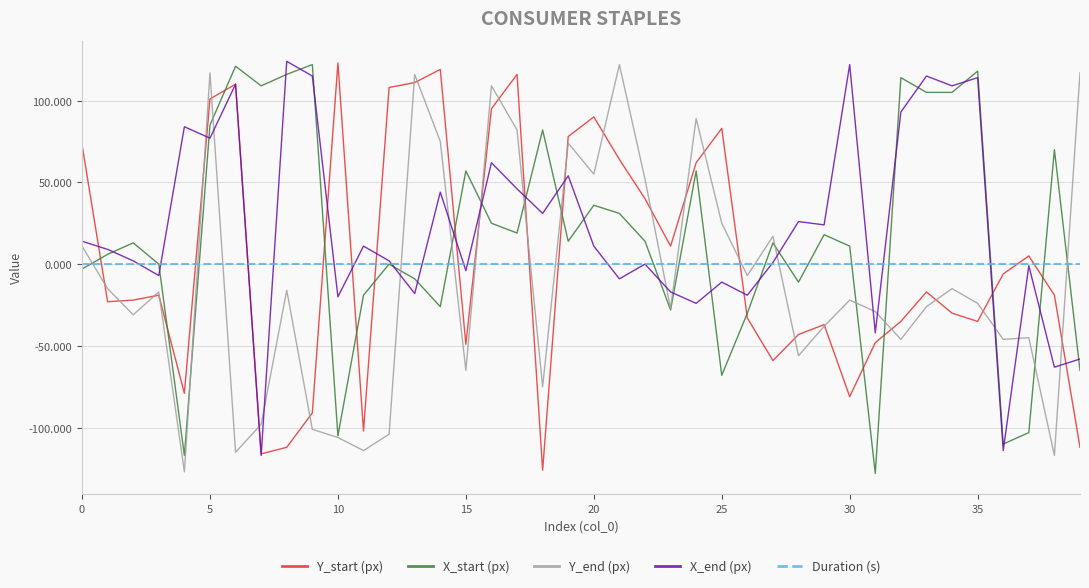

True or false: Duration (s) and Y_start (px) cross at least once.

True